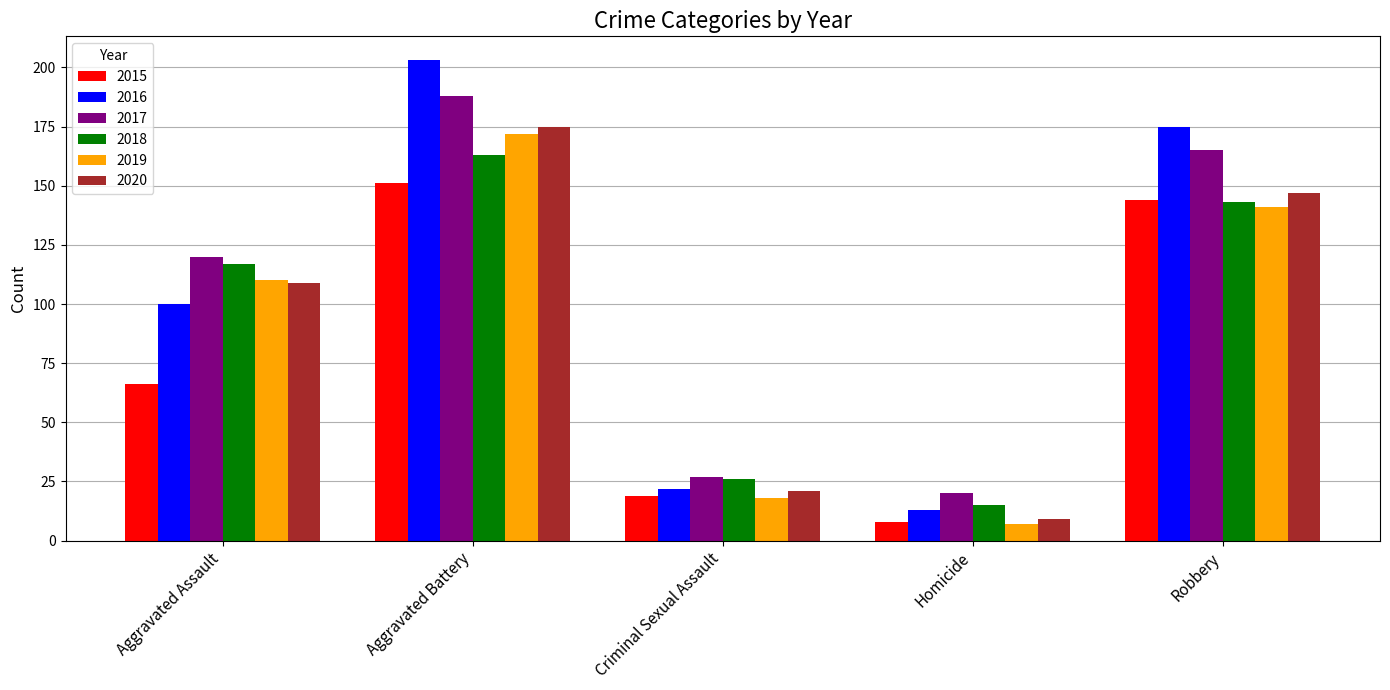

What position from the left is Robbery?

5